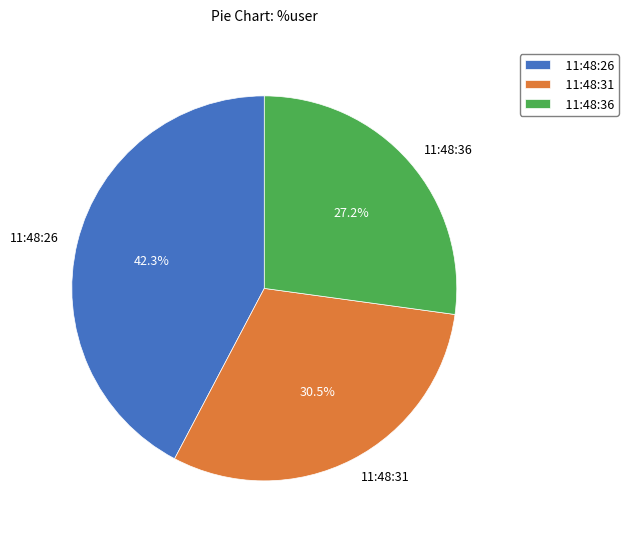

How many slices are in this pie chart?

3